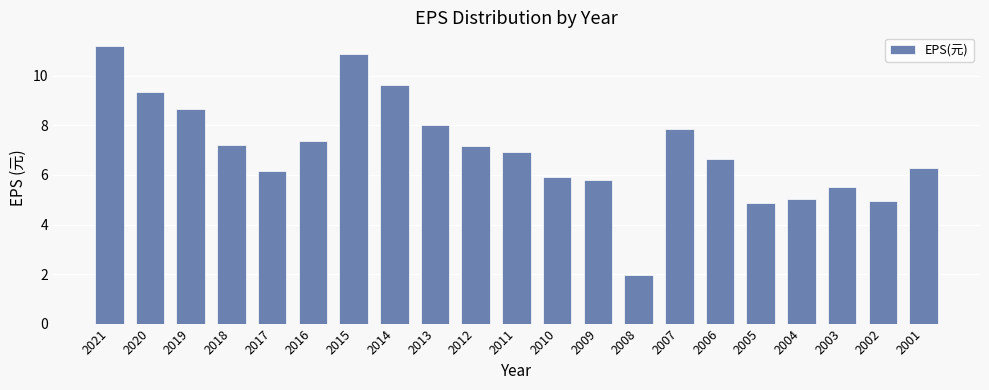

How many distinct data groups are displayed?

1